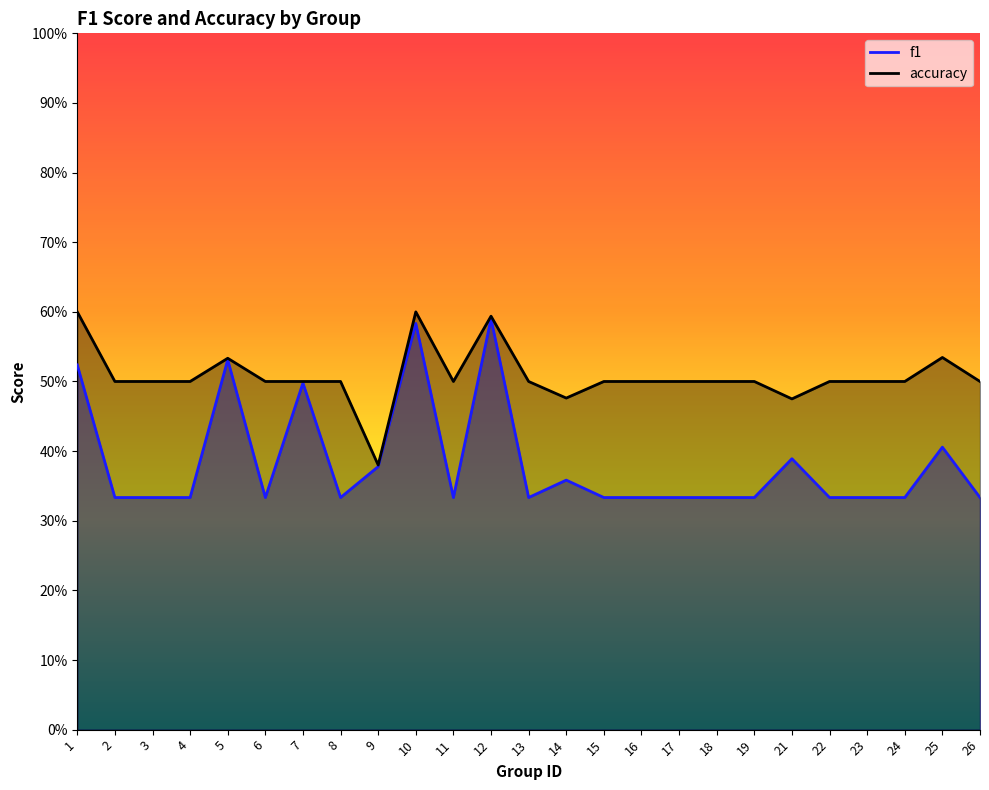

What is the total value across all series at 24?

0.8